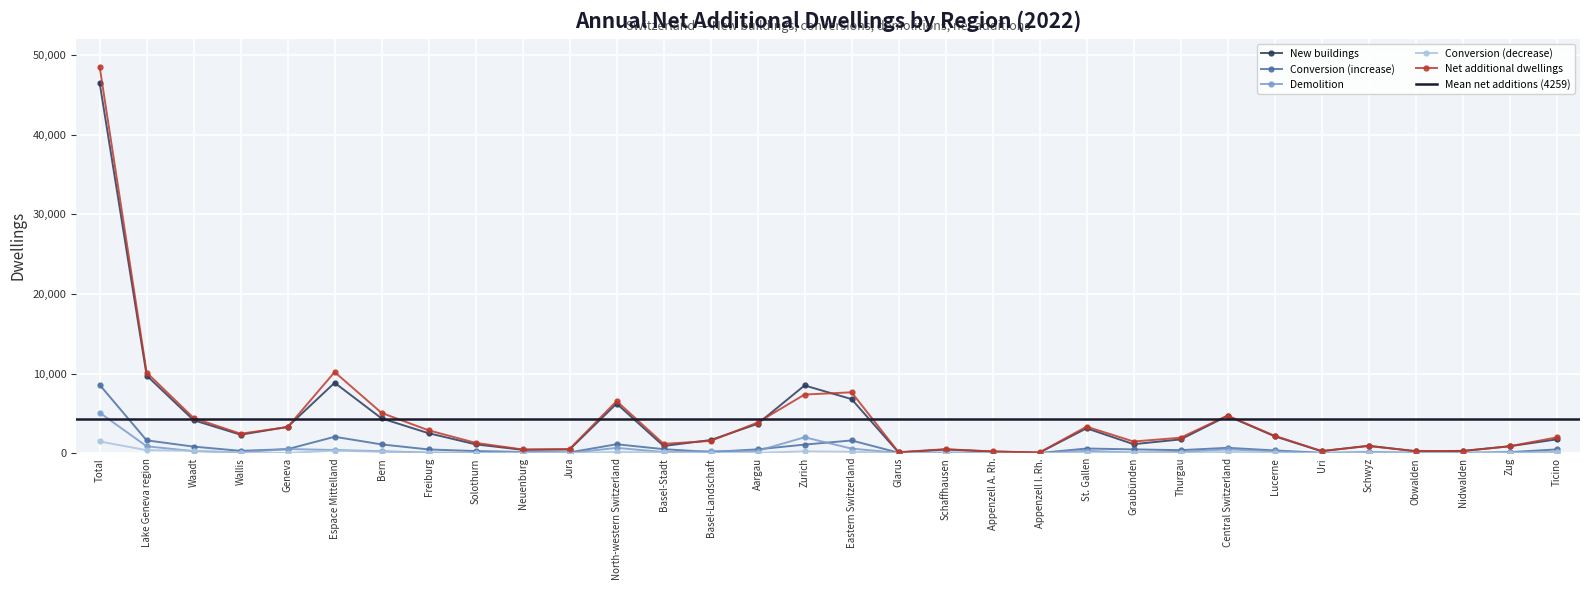

Between Ticino and Freiburg, which is larger?

Freiburg